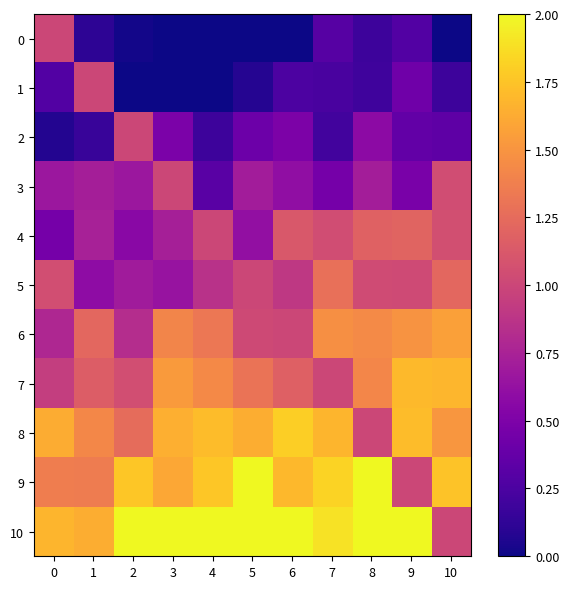

At which category is the sum across all series the highest?

8